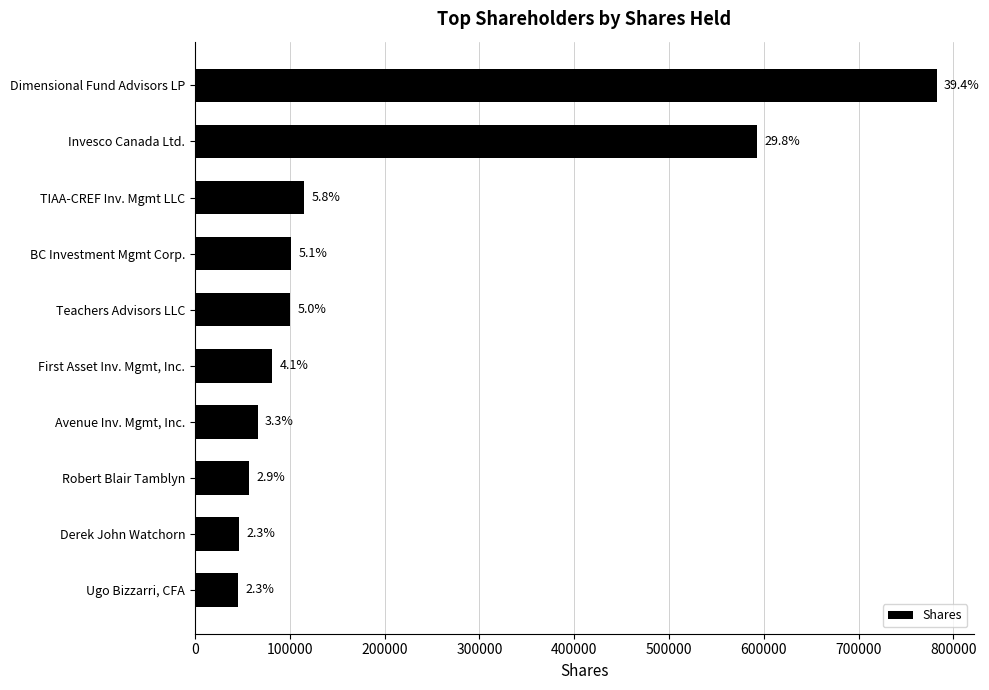

How many bars are there in total?

10